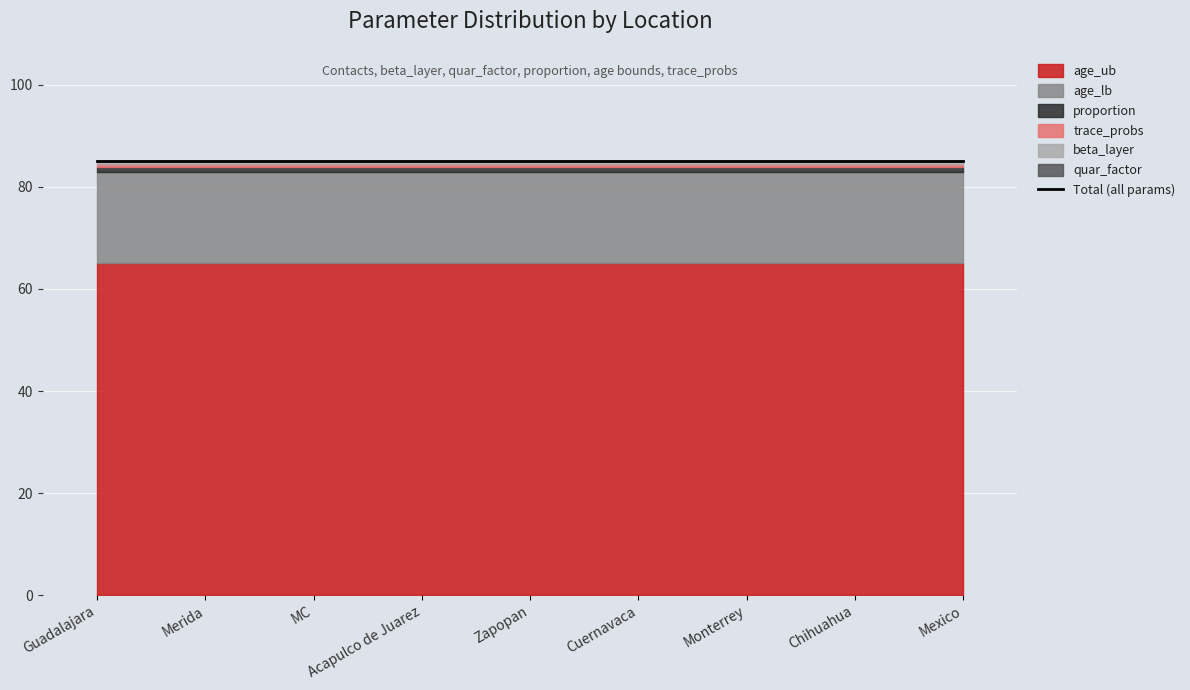

At which category does the chart reach its minimum across all series?

Guadalajara